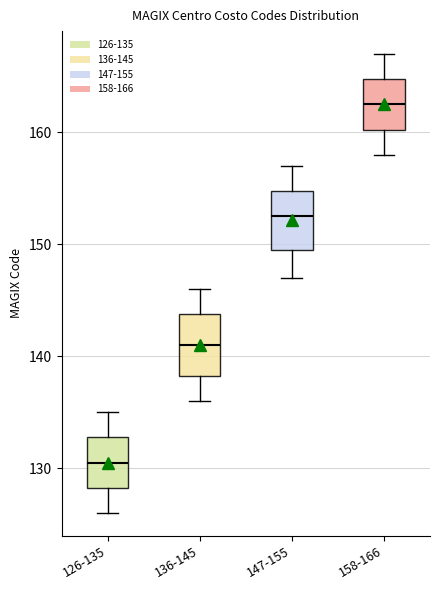

Reading left to right, read every box against the y-axis: the position of its median line, the range the box covers, and the ends of its whiskers. The values are not printed on the chart, so give them approximately, as read against the axis.

126-135: median 131, box 128 to 133, whiskers 126 to 135
136-145: median 141, box 138 to 144, whiskers 136 to 146
147-155: median 153, box 150 to 155, whiskers 147 to 157
158-166: median 163, box 160 to 165, whiskers 158 to 167